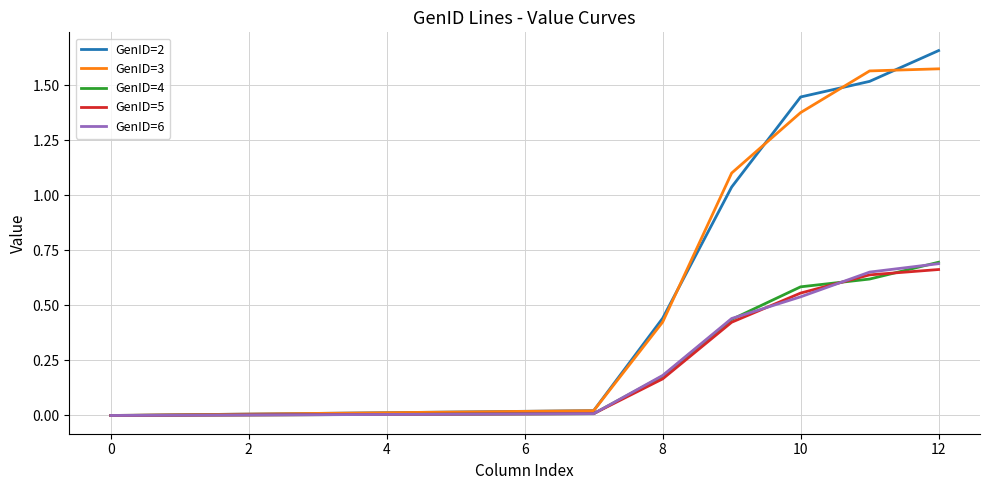

How many lines are shown in the chart?

5